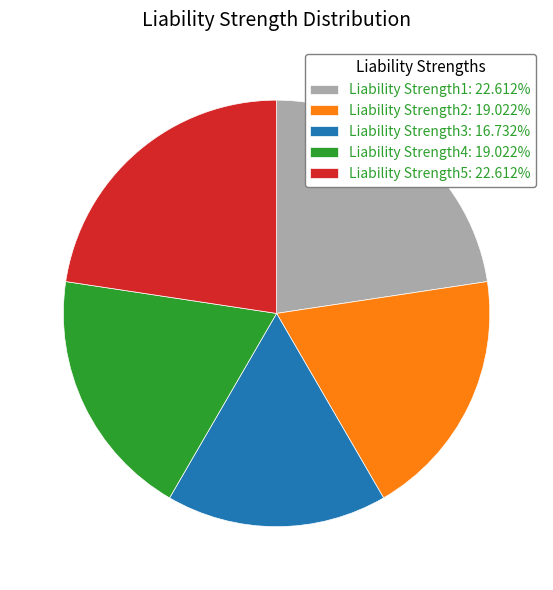

What is the smallest slice in the pie chart?

Liability Strength3